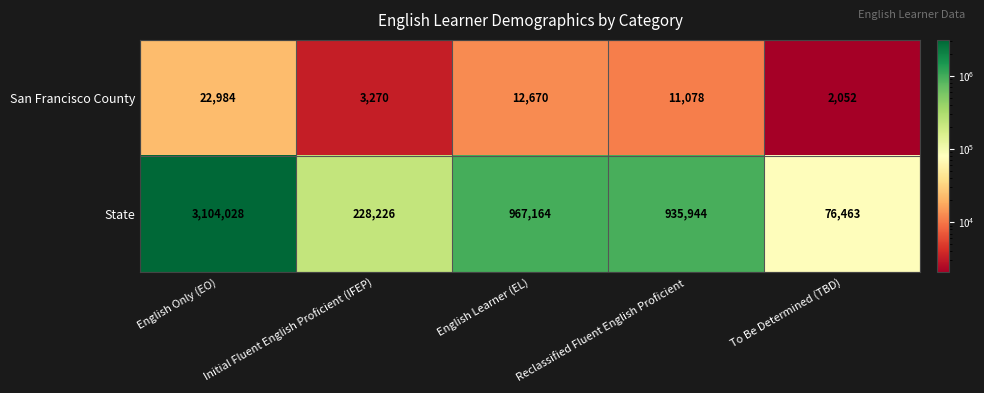

At which category is the sum across all series the highest?

English Only (EO)